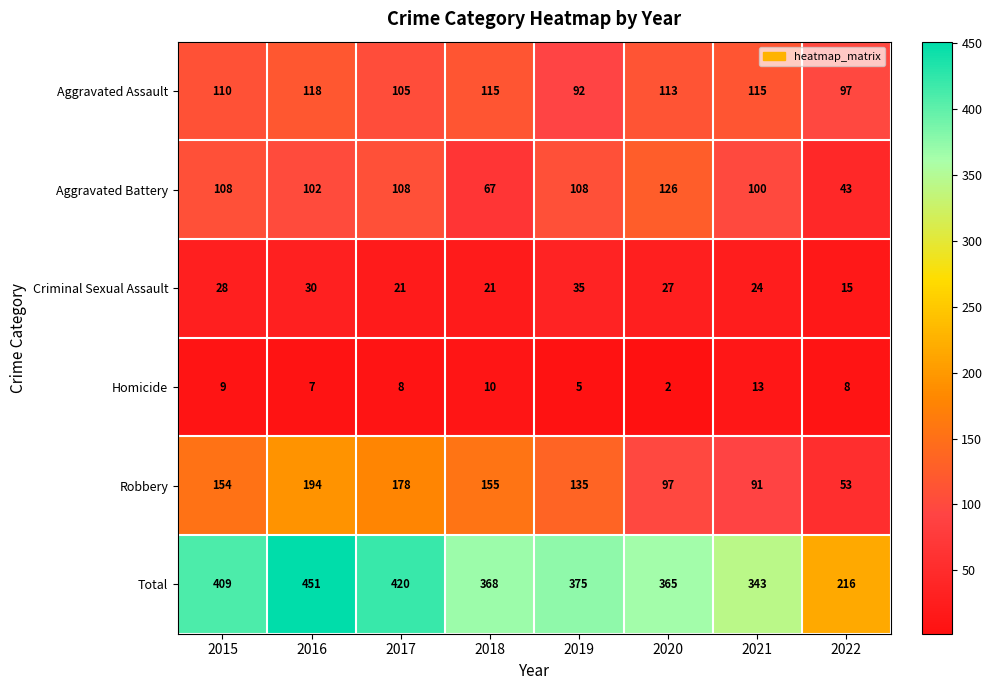

At which label does Total reach its minimum?

2022